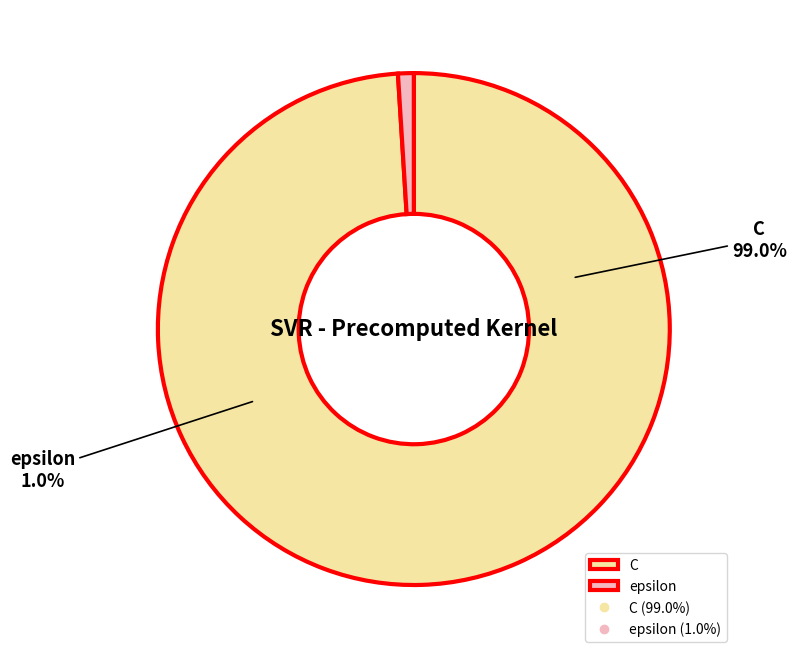

What is the total percentage of epsilon and C?

100.0%